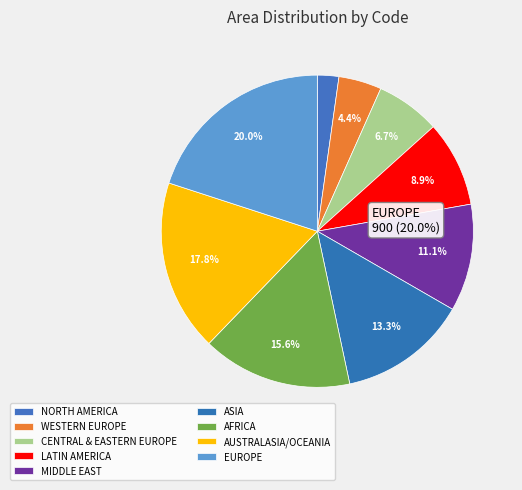

Count the number of slices in the pie.

9